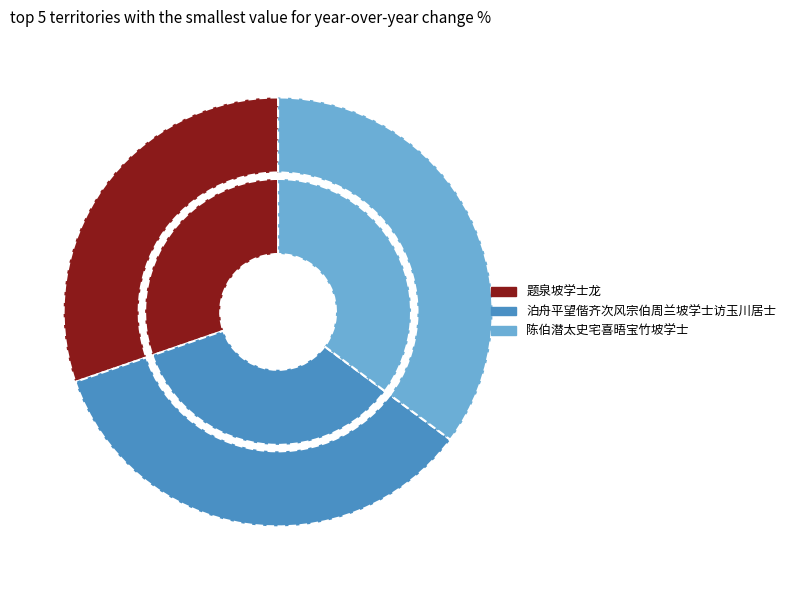

Approximately how many times larger is the value at 陈伯潜太史宅喜晤宝竹坡学士 compared to 泊舟平望偕齐次风宗伯周兰坡学士访玉川居士?

1.0